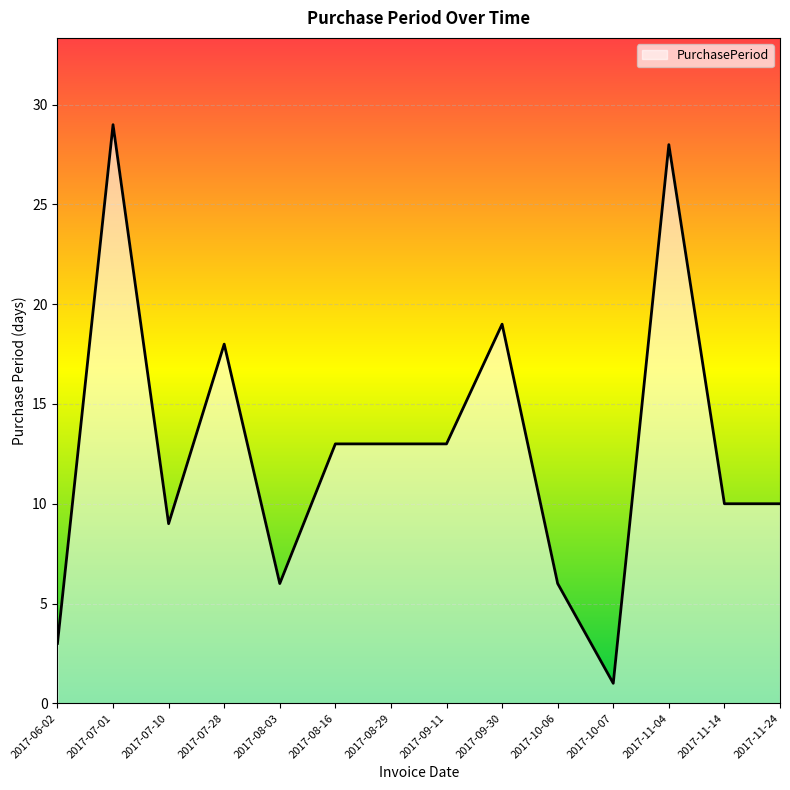

What is the change in value from 2017-08-29 to 2017-11-24?

-3